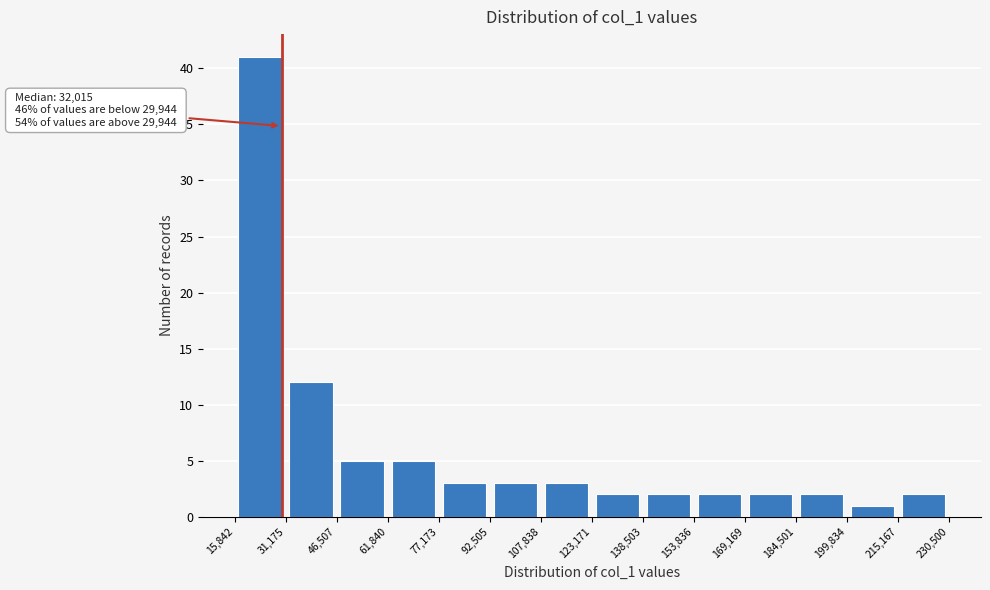

Over which range of the x-axis is the bar tallest?

15,842 to 31,175